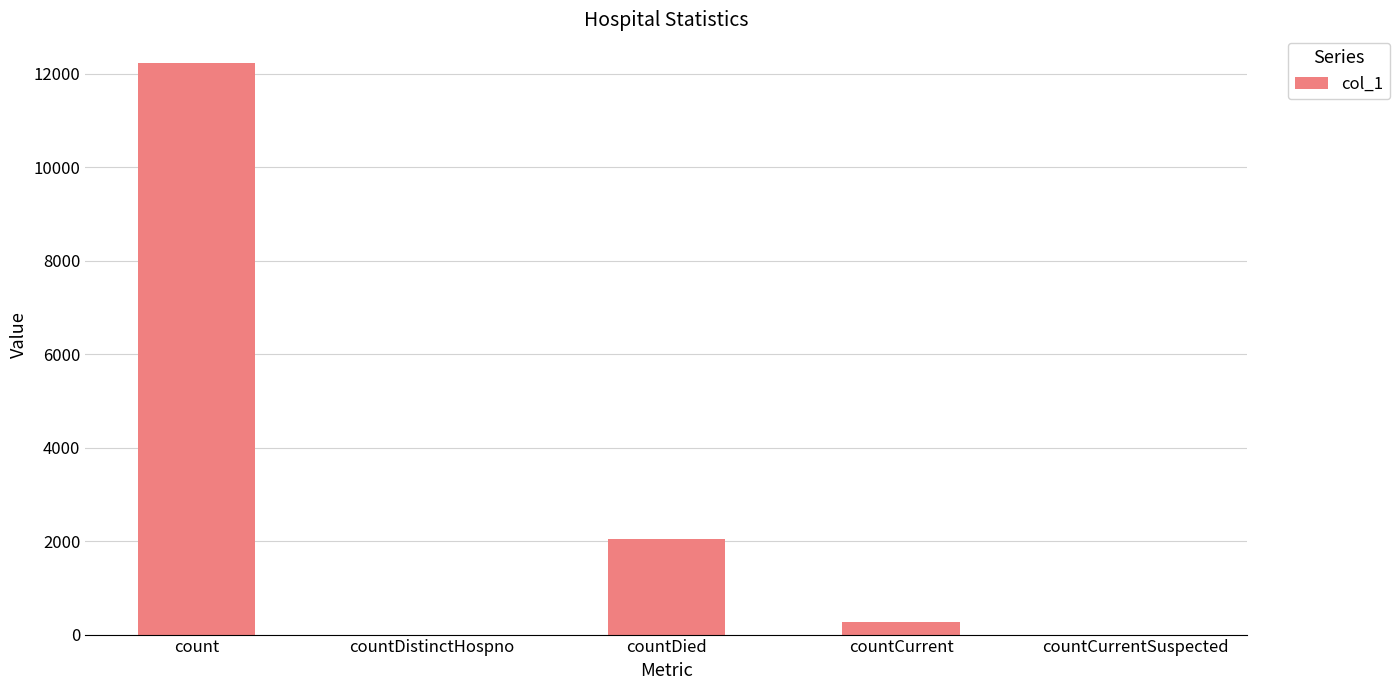

Between countDistinctHospno and count, which is larger?

count